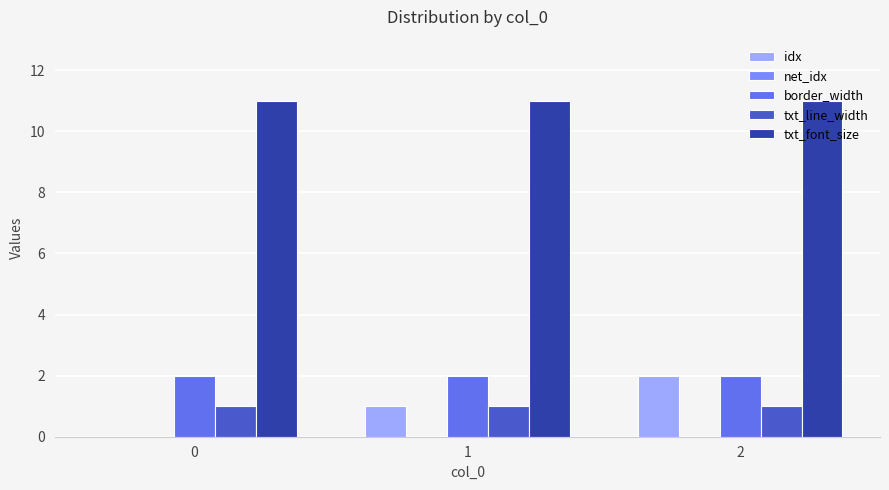

Which series has the largest total across all categories?

txt_font_size